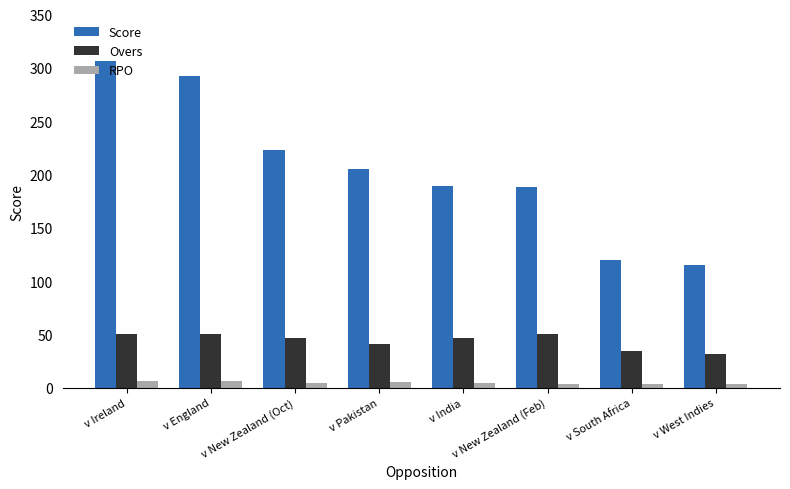

How many Overs values are between 41 and 50?

6